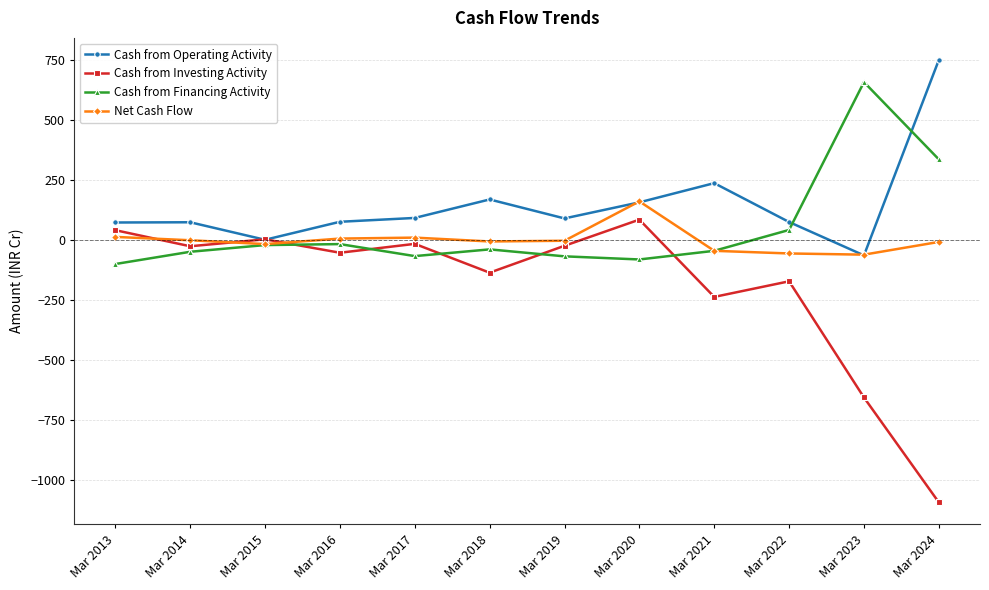

Where is the first local minimum for Cash from Investing Activity?

Mar 2014